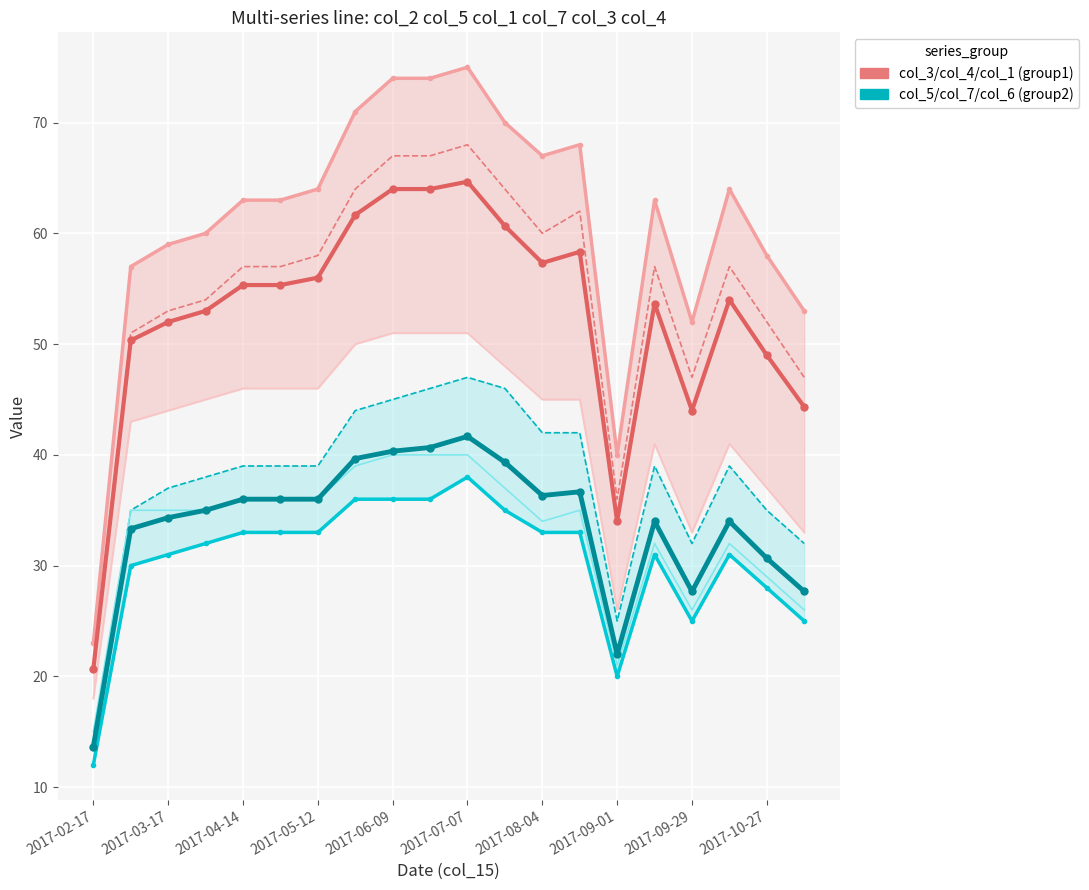

Rank the series at 2017-03-31 from lowest to highest value.

col_3, col_4, col_7, col_1, col_2, col_5